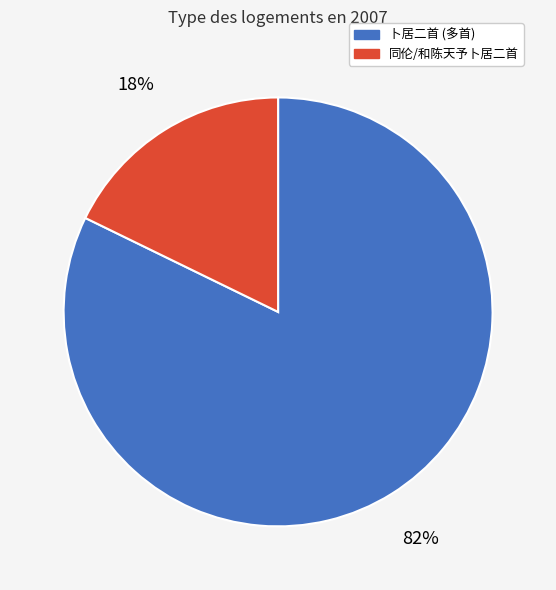

To the nearest percent, what is the average slice percentage?

50%